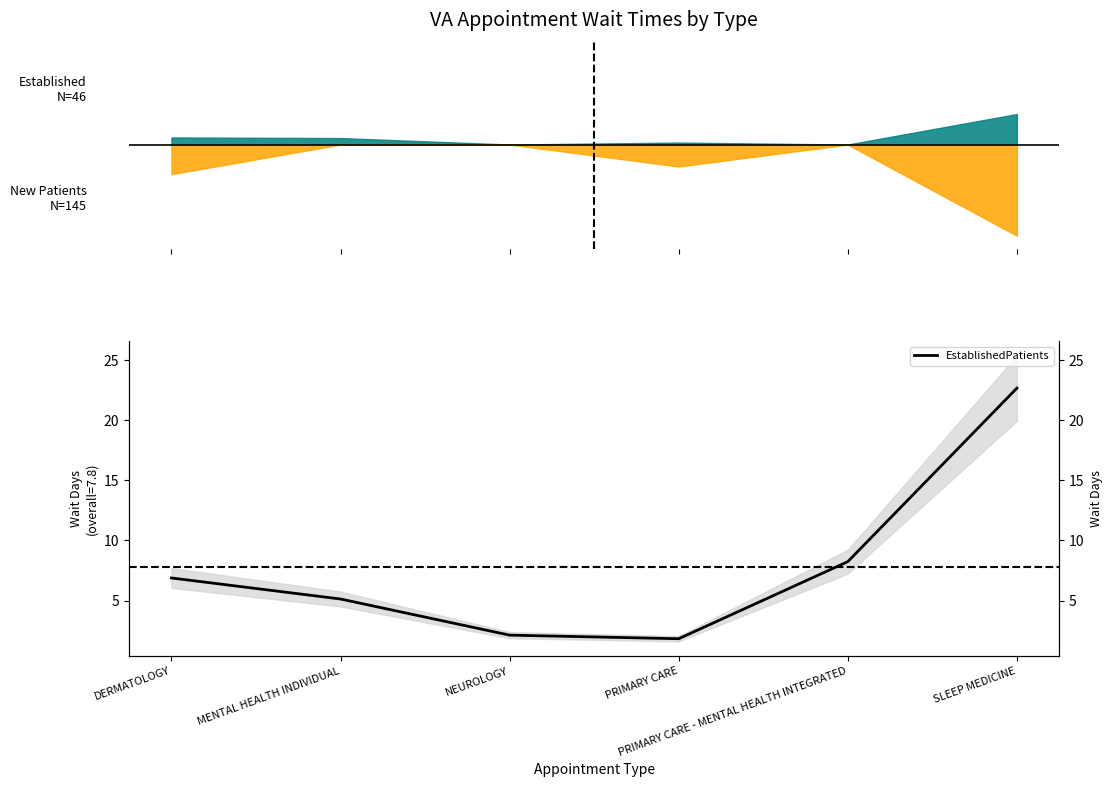

At which category does the chart reach its peak across all series?

SLEEP MEDICINE